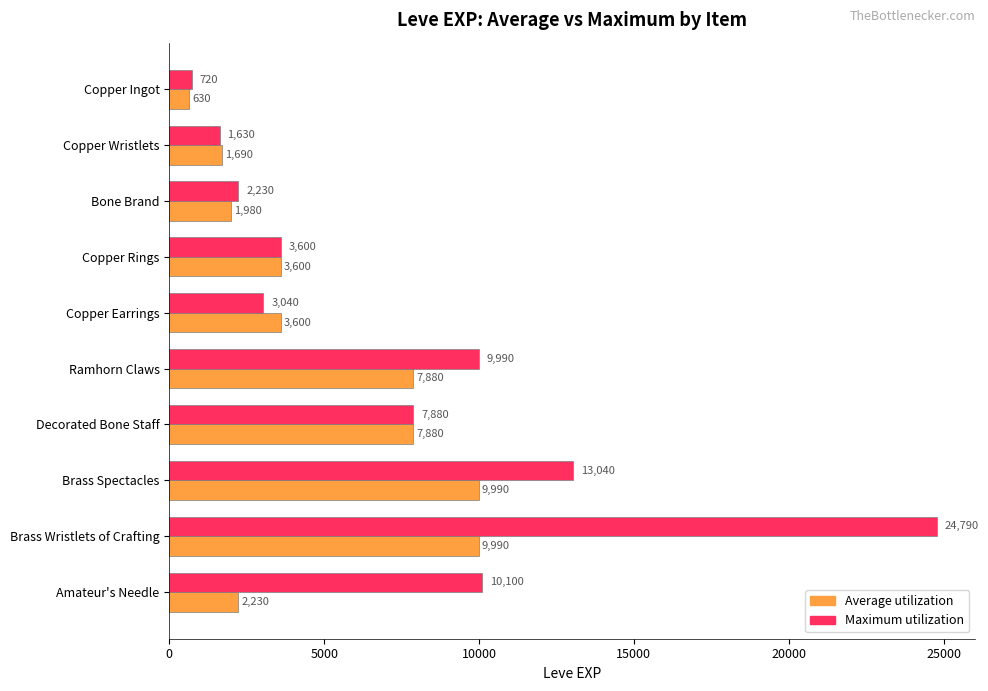

What is the sum of all Maximum utilization values?

77020